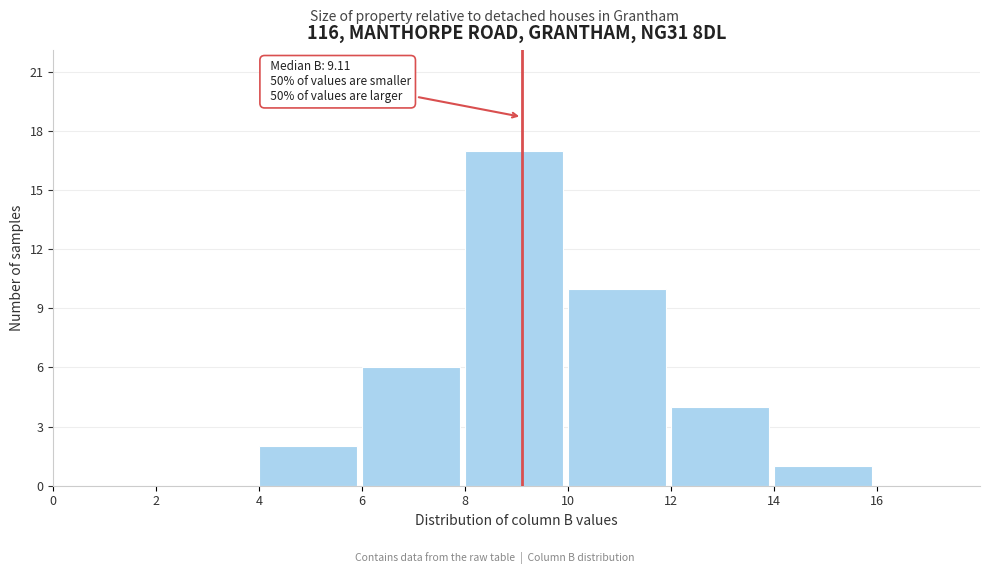

Over which range of the x-axis is the bar tallest?

8 to 10